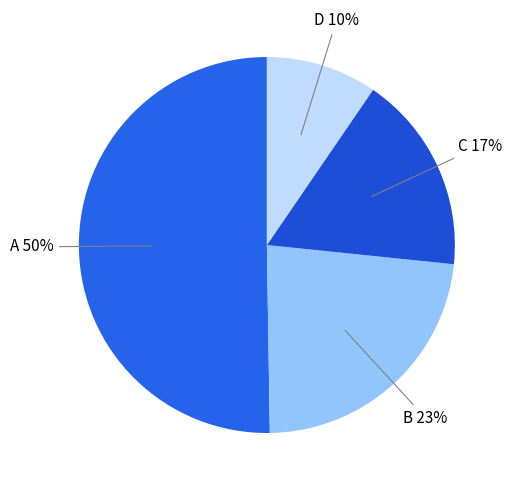

Which category has the biggest portion of the pie?

A